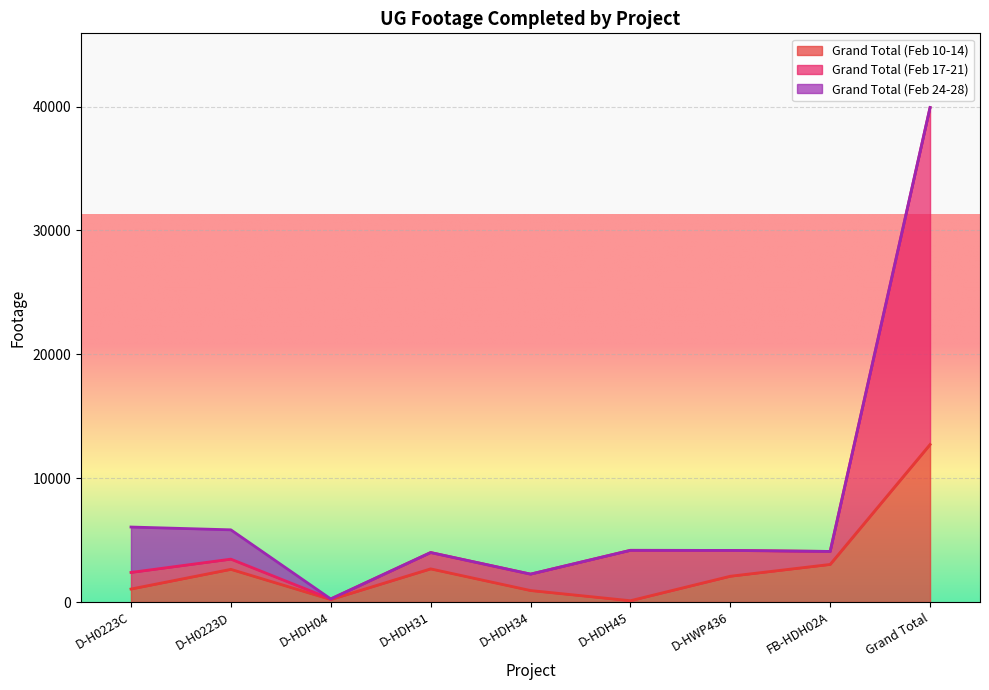

What is the difference between the maximum and minimum values in the Grand Total (Feb 10-14) series?

12613